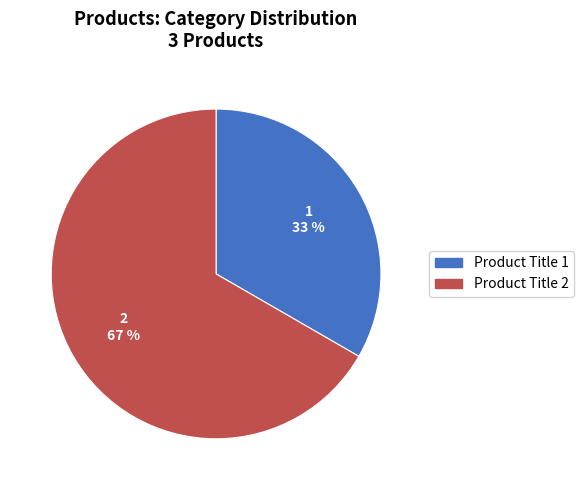

To the nearest percent, what is the average slice percentage?

50%